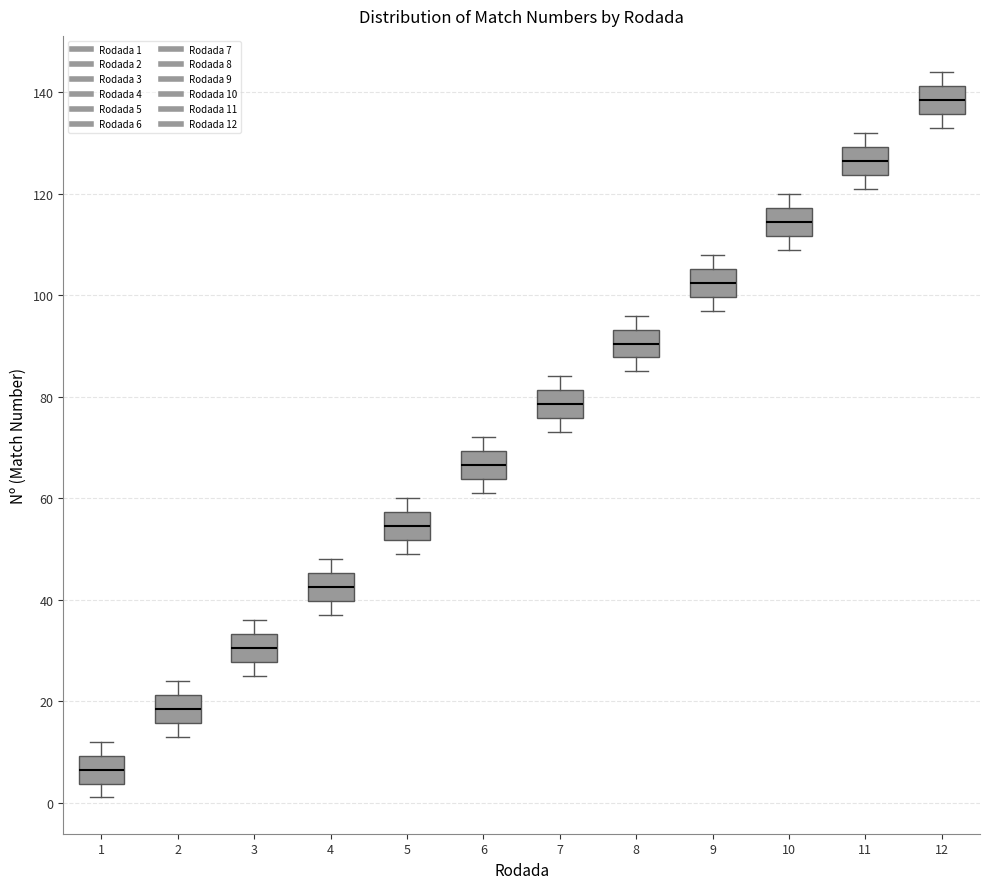

Which box has the highest median line?

12